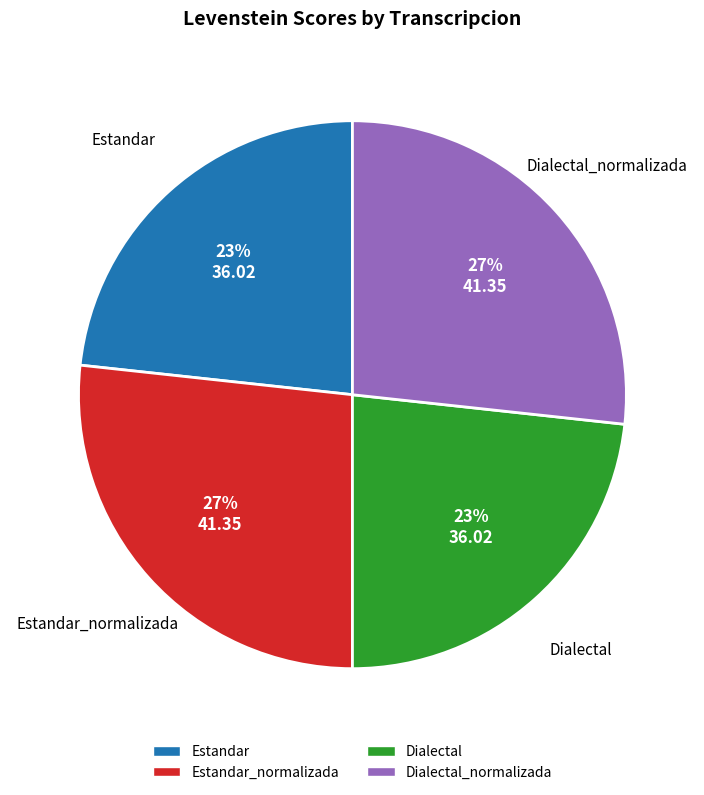

Does any single category account for the majority?

No